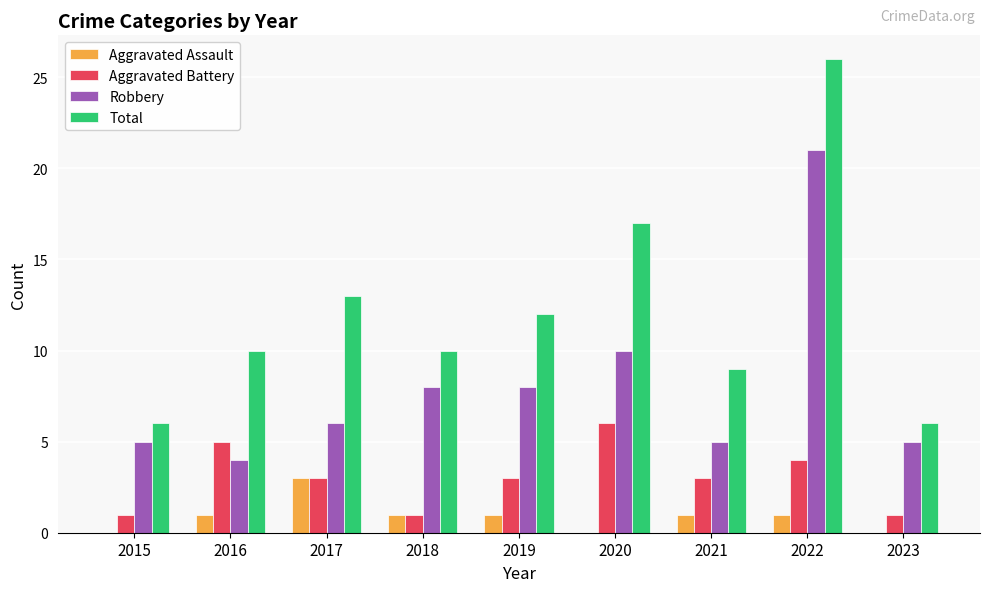

Are the bars grouped side by side (vs. stacked)?

Yes